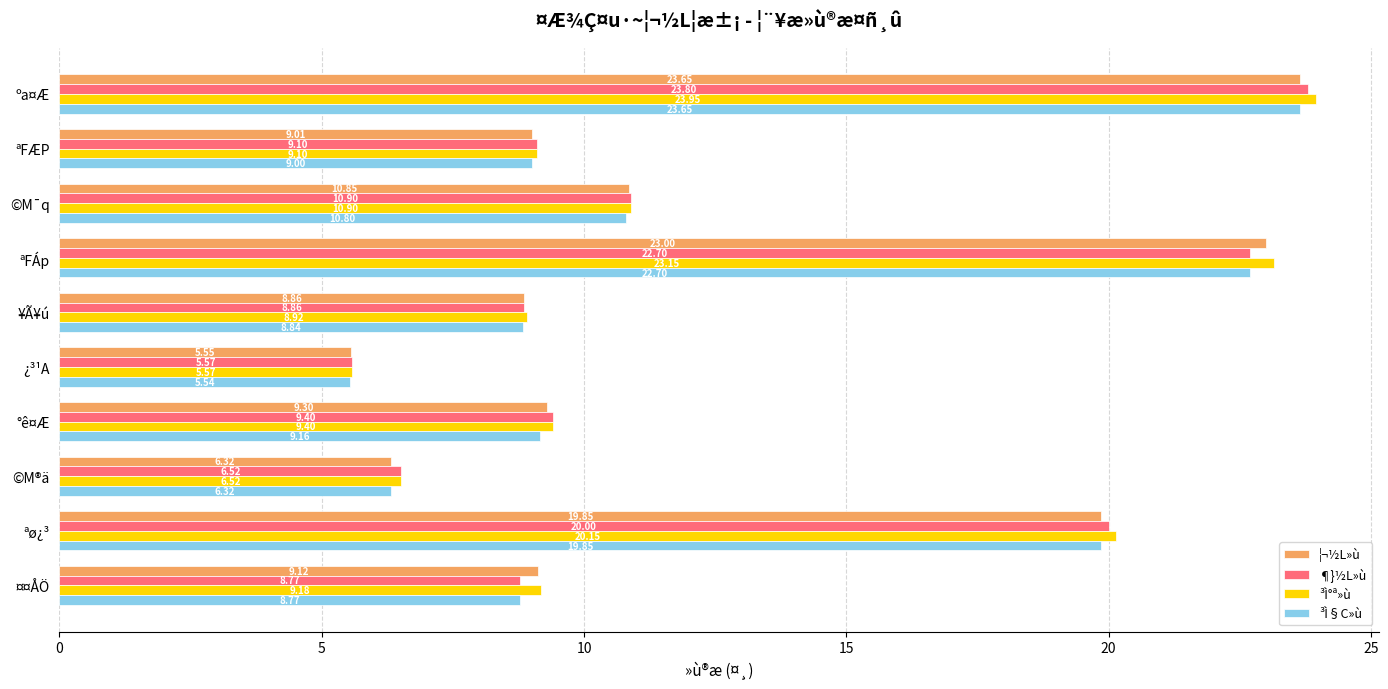

What is the sum of the ¦¬½L»ù values at °ê¤Æ and ©M®ä?

15.6